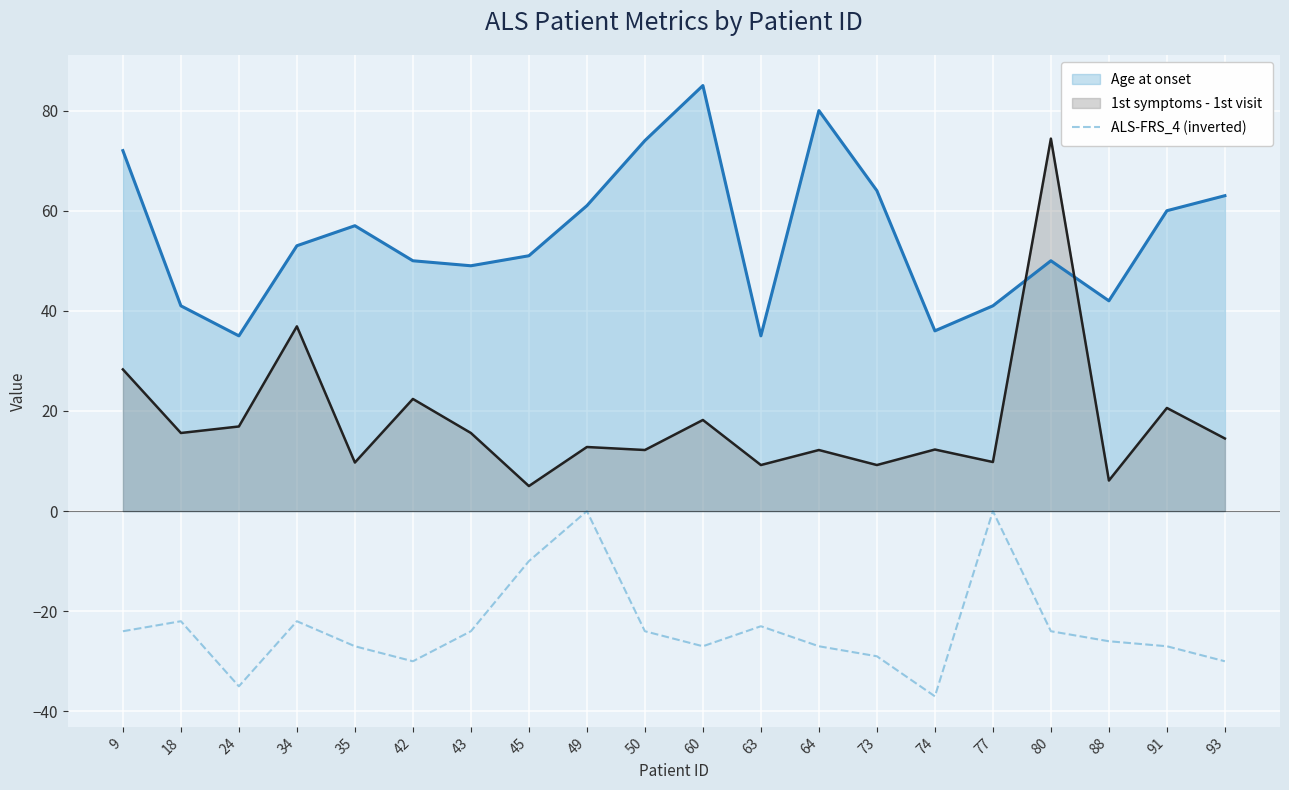

True or false: the data has more than 2 interior local peaks.

True